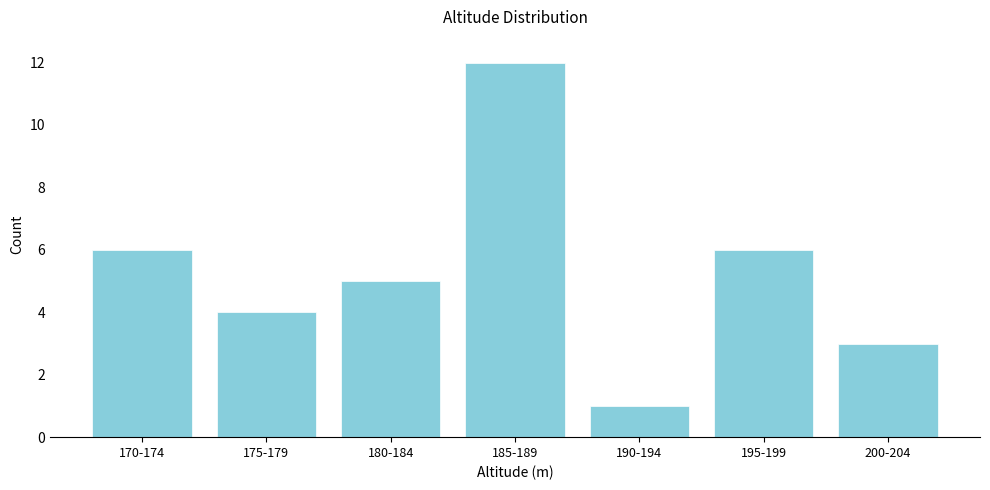

Reading left to right, what are all the values shown in this chart?

6	4	5	12	1	6	3